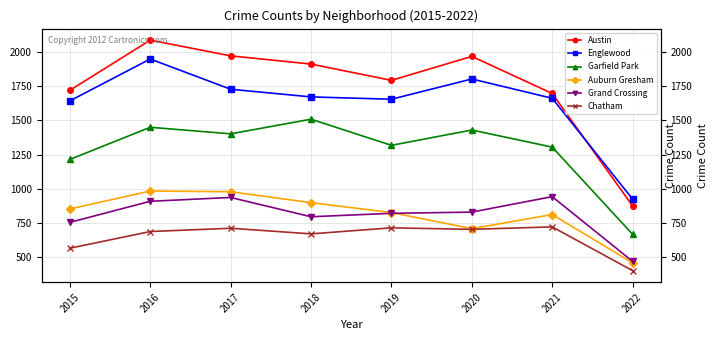

Reading left to right, what are all the values shown in this chart?

Austin: 1719	2086	1971	1911	1792	1967	1696	874
Englewood: 1642	1948	1727	1671	1654	1802	1661	924
Garfield Park: 1214	1449	1401	1508	1317	1429	1304	667
Auburn Gresham: 852	983	978	898	826	708	811	458
Grand Crossing: 754	908	936	795	820	829	942	469
Chatham: 565	687	711	670	714	703	721	401